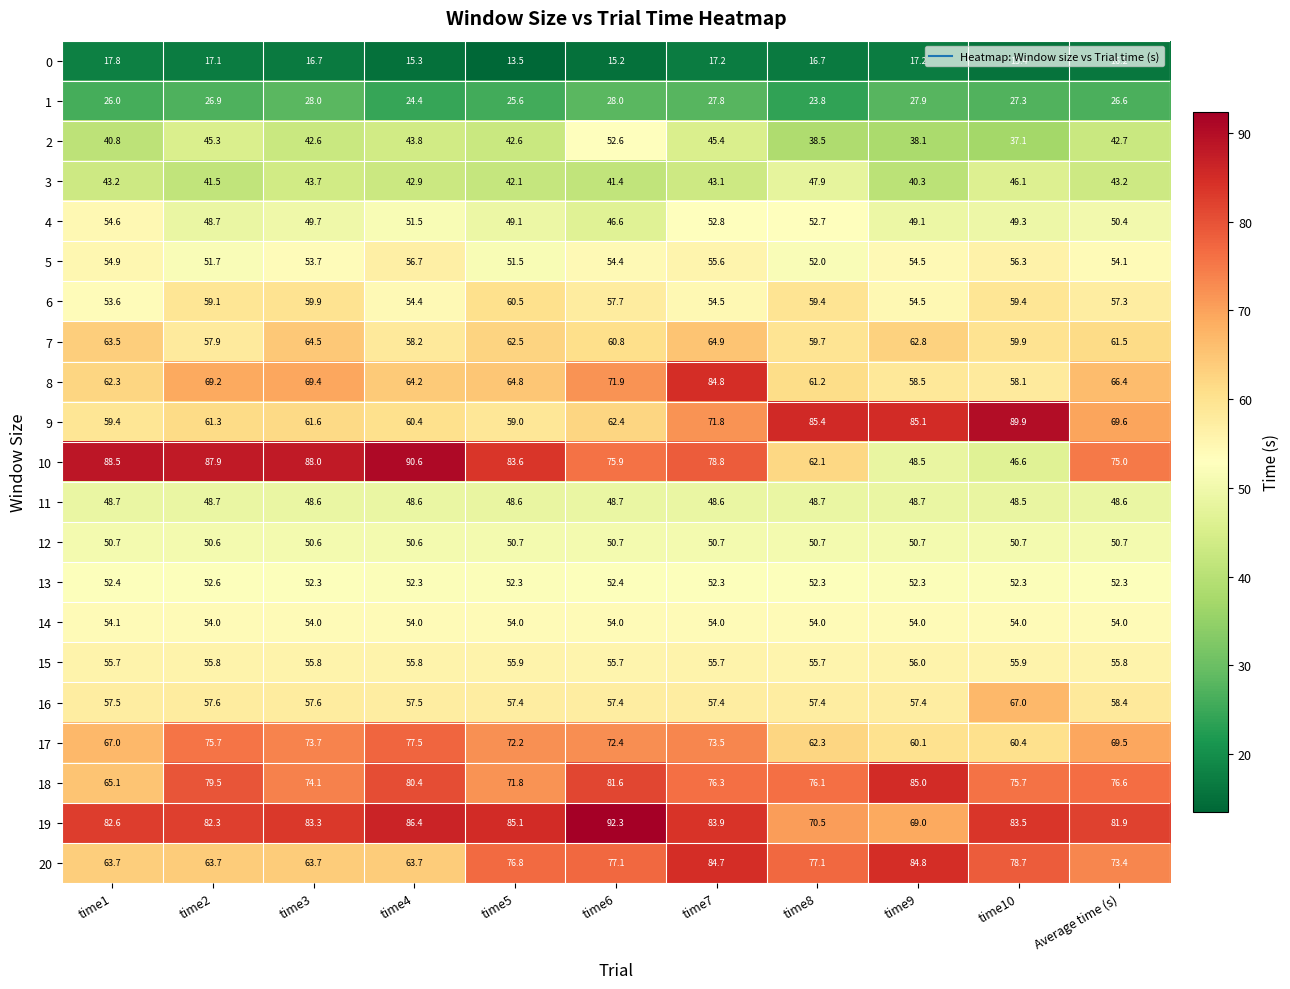

What is the difference between the maximum and minimum values in the 4 series?

8.0